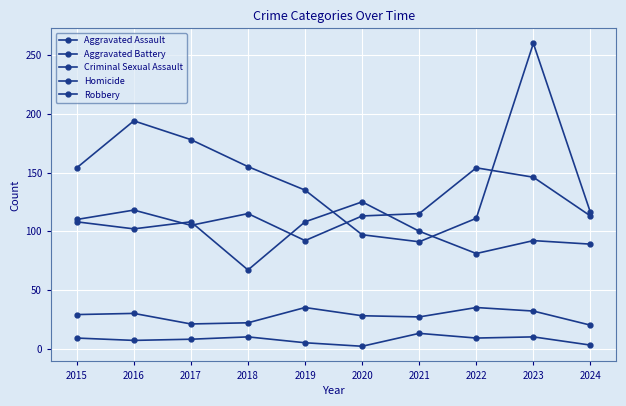

Which series has the largest total across all categories?

Robbery